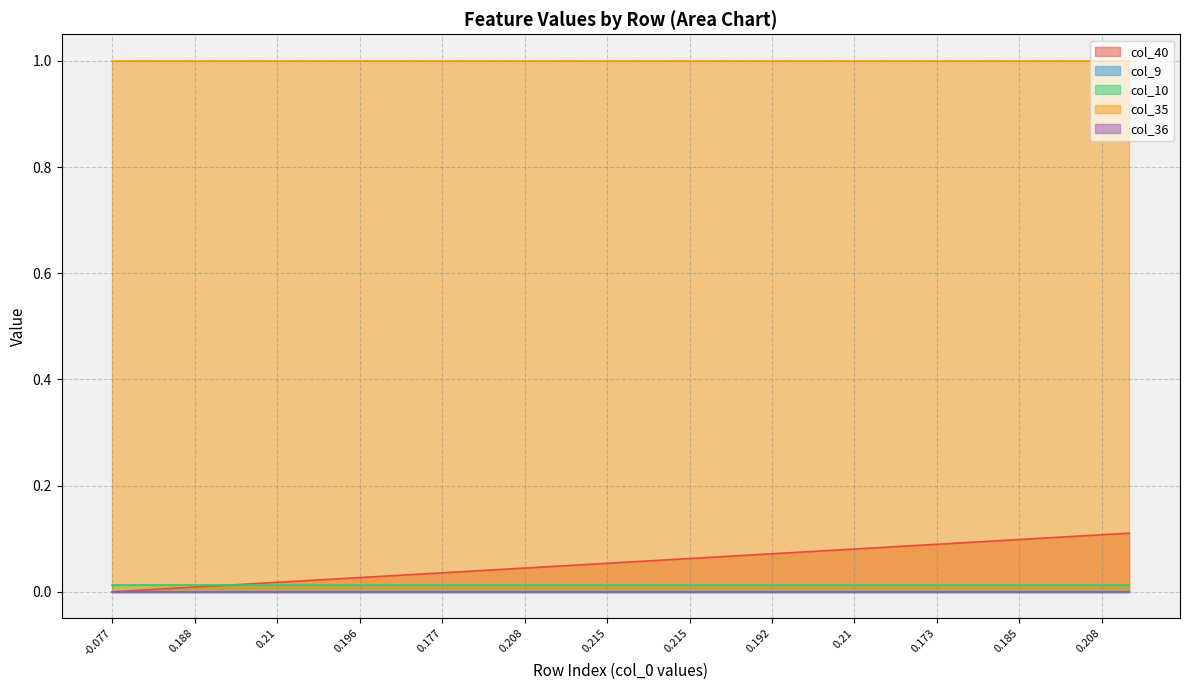

Reading left to right, what are all the values shown in this chart?

col_40: 0.0	0.0	0.0	0.0	0.0	0.0	0.0	0.0	0.0	0.0	0.0	0.0	0.0	0.0	0.0	0.0	0.0	0.1	0.1	0.1	0.1	0.1	0.1	0.1	0.1	0.1	0.1	0.1	0.1	0.1	0.1	0.1	0.1	0.1	0.1	0.1	0.1	0.1
col_9: 0.0	0.0	0.0	0.0	0.0	0.0	0.0	0.0	0.0	0.0	0.0	0.0	0.0	0.0	0.0	0.0	0.0	0.0	0.0	0.0	0.0	0.0	0.0	0.0	0.0	0.0	0.0	0.0	0.0	0.0	0.0	0.0	0.0	0.0	0.0	0.0	0.0	0.0
col_10: 0.0	0.0	0.0	0.0	0.0	0.0	0.0	0.0	0.0	0.0	0.0	0.0	0.0	0.0	0.0	0.0	0.0	0.0	0.0	0.0	0.0	0.0	0.0	0.0	0.0	0.0	0.0	0.0	0.0	0.0	0.0	0.0	0.0	0.0	0.0	0.0	0.0	0.0
col_35: 1.0	1.0	1.0	1.0	1.0	1.0	1.0	1.0	1.0	1.0	1.0	1.0	1.0	1.0	1.0	1.0	1.0	1.0	1.0	1.0	1.0	1.0	1.0	1.0	1.0	1.0	1.0	1.0	1.0	1.0	1.0	1.0	1.0	1.0	1.0	1.0	1.0	1.0
col_36: 0.0	0.0	0.0	0.0	0.0	0.0	0.0	0.0	0.0	0.0	0.0	0.0	0.0	0.0	0.0	0.0	0.0	0.0	0.0	0.0	0.0	0.0	0.0	0.0	0.0	0.0	0.0	0.0	0.0	0.0	0.0	0.0	0.0	0.0	0.0	0.0	0.0	0.0